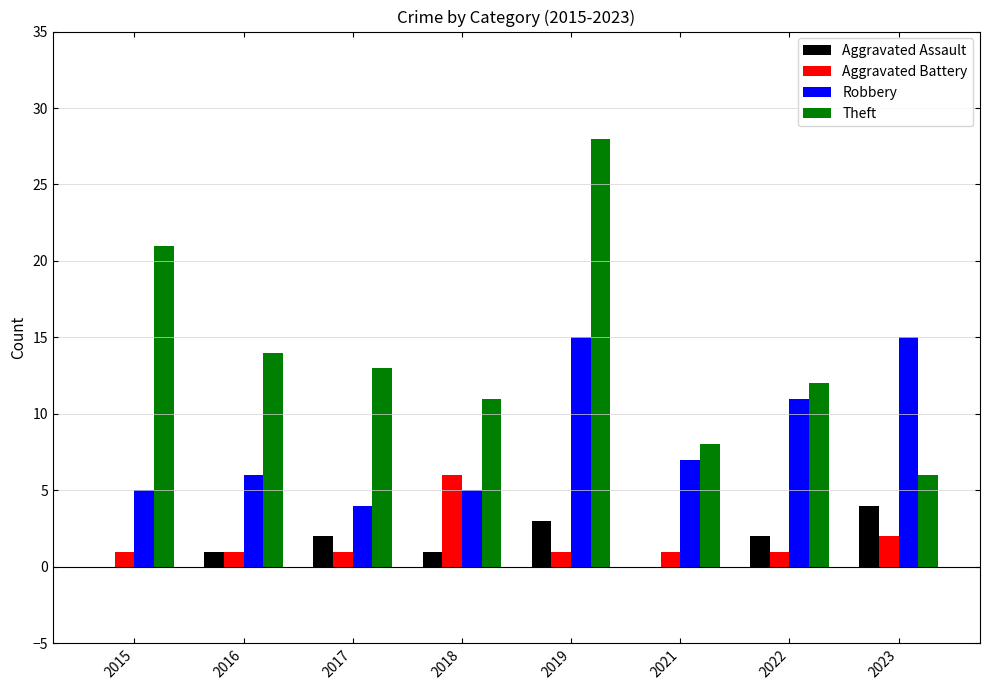

What is the total value across all series at 2021?

16